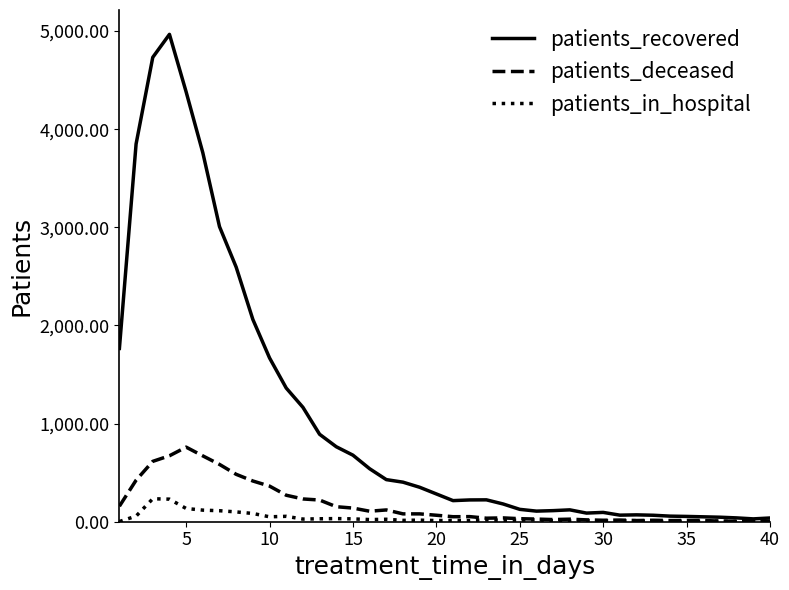

Which series has the widest spread of values?

patients_recovered